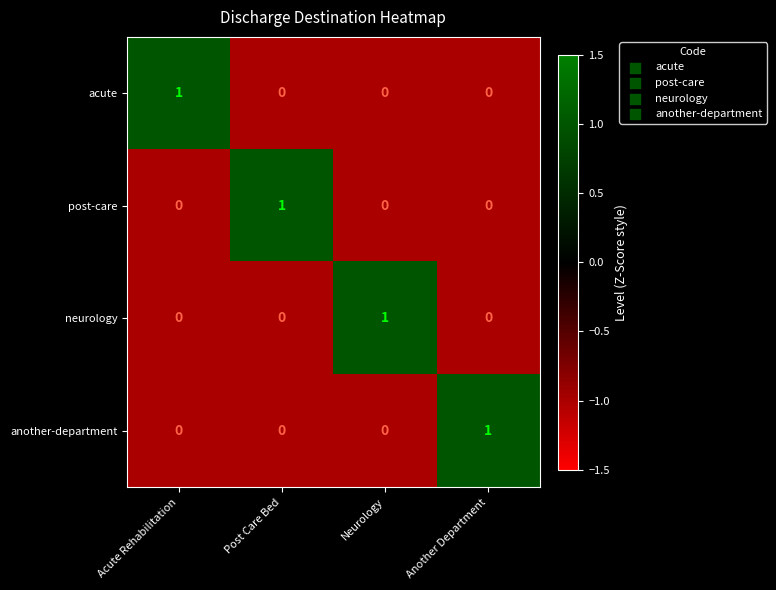

The value of neurology at Another Department is 0. True or false?

True